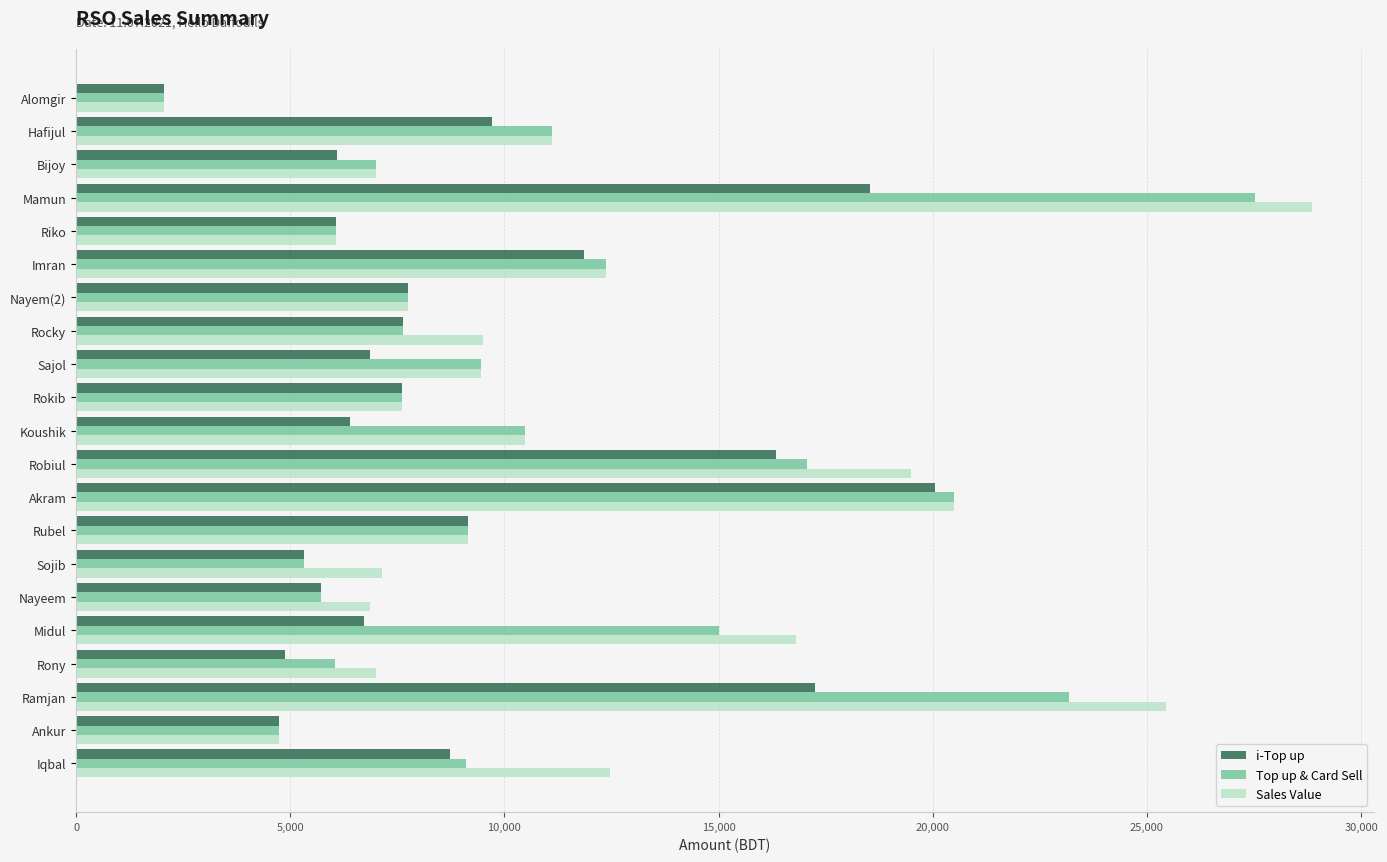

What is the difference between the highest and lowest values at Rocky?

1865